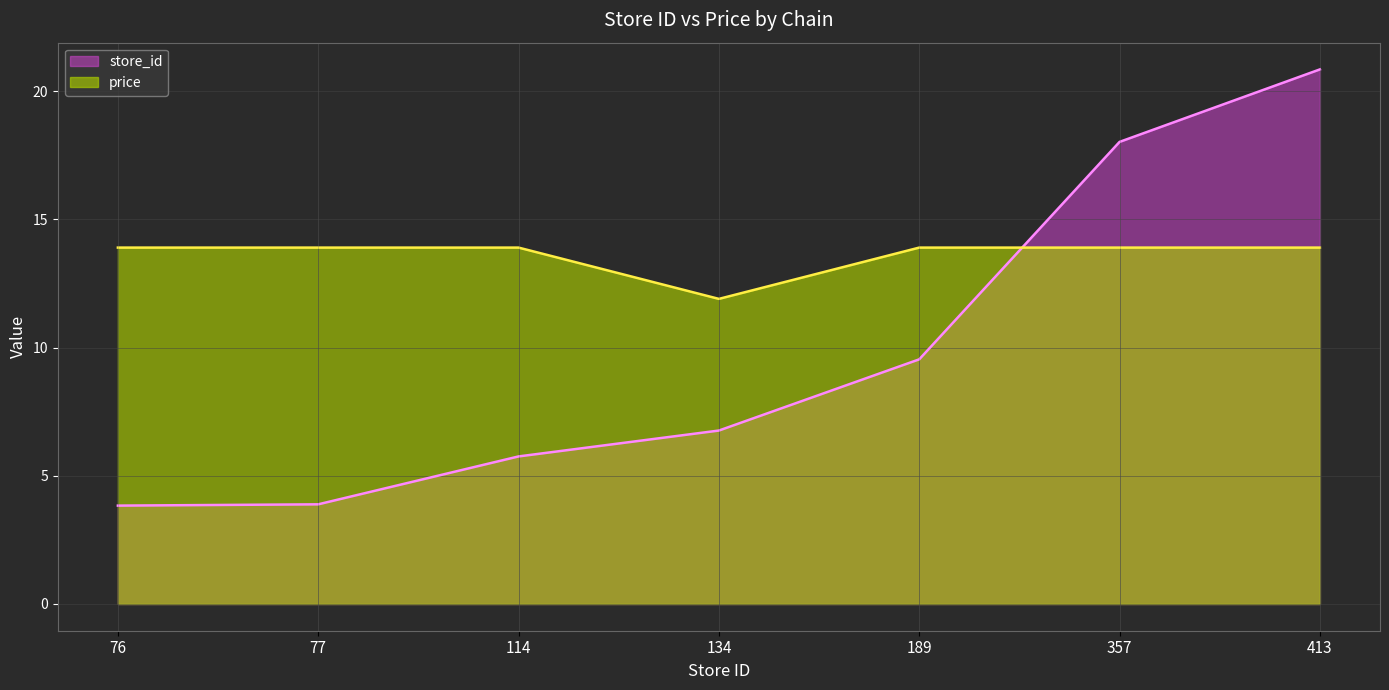

What are all the series names shown in the legend?

store_id, price